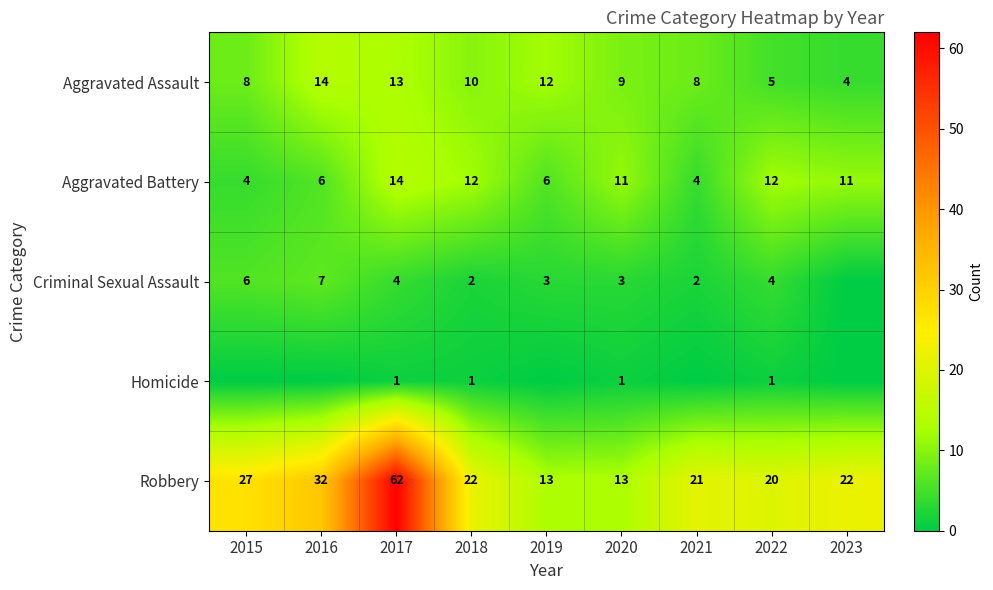

Which label corresponds to the smallest value in the chart?

2023